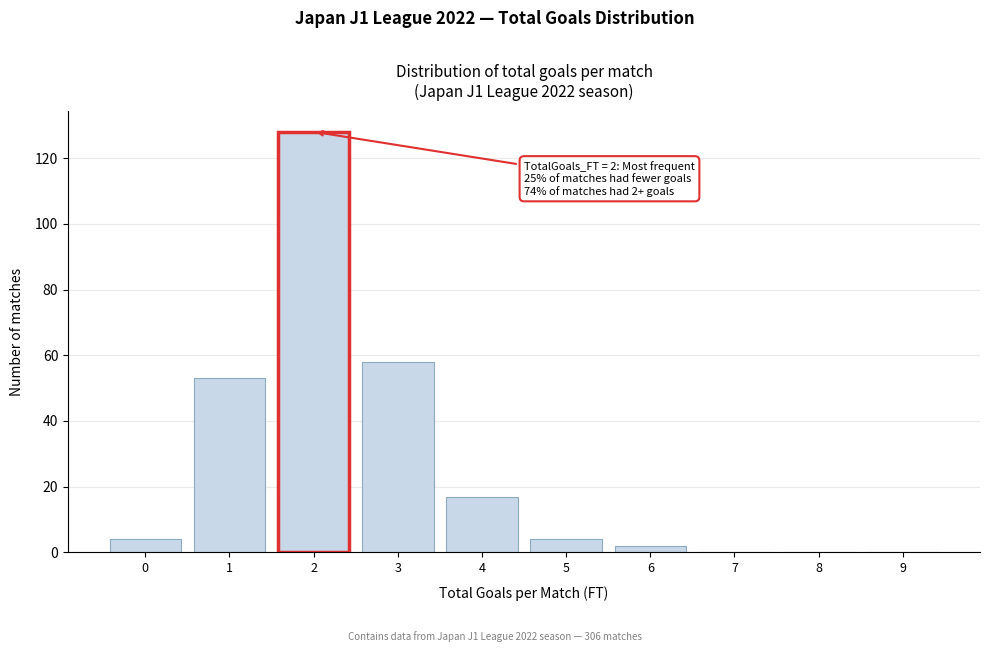

Reading left to right, what are all the values shown in this chart?

0=4	1=53	2=128	3=58	4=17	5=4	6=2	7=0	8=0	9=0